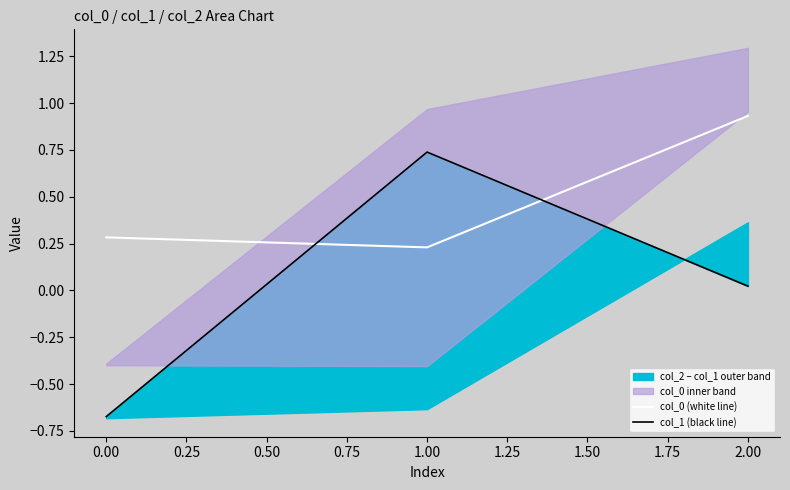

What is the highest value of the col_1 (black line) series?

0.7